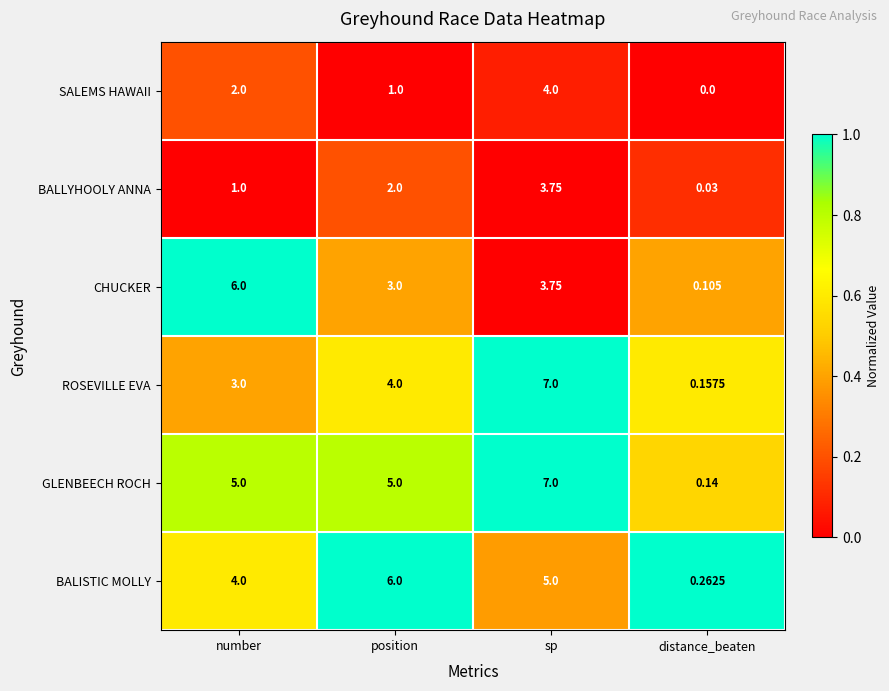

Which category has the lowest value across all series?

distance_beaten